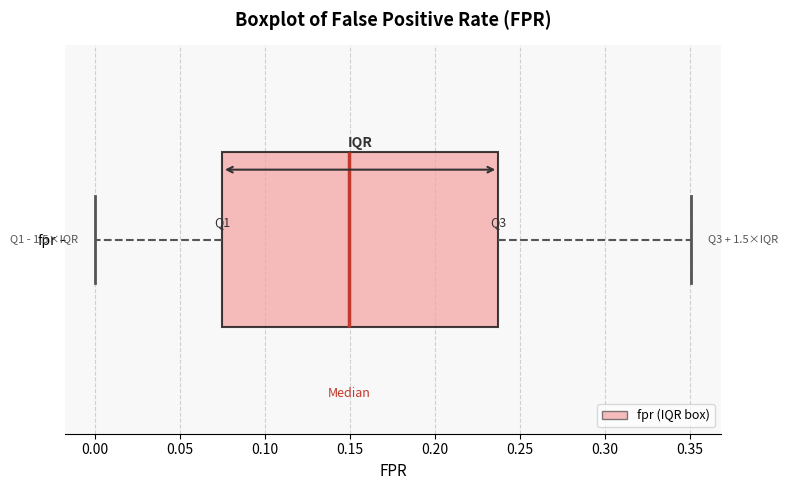

Transcribe this box plot: give where the median line is, the range the box spans, and where the two whiskers end, as read against the x-axis. The values are not printed on the chart, so give them approximately, as read against the axis.

median 0.150, box 0.075 to 0.235, whiskers 0.000 to 0.350